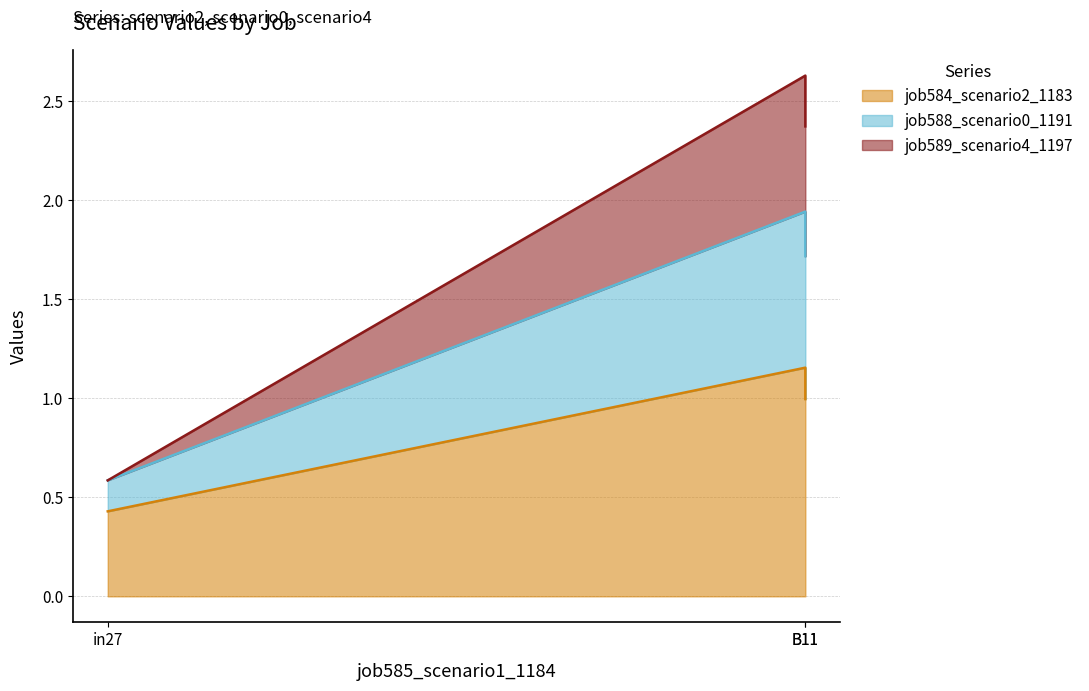

How many data points in job589_scenario4_1197 are above 1?

2